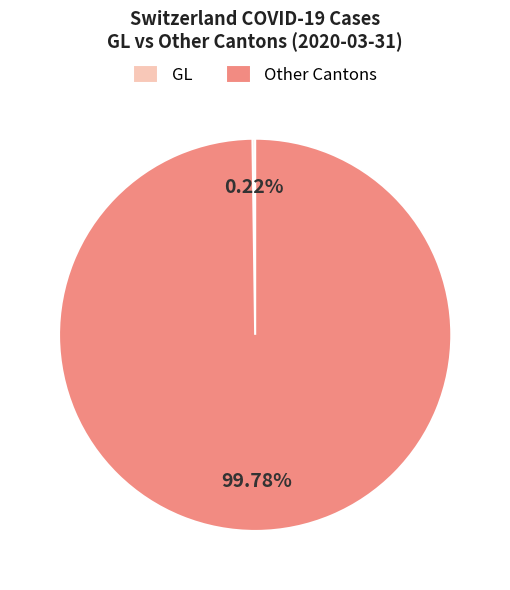

Which slice represents more than half of the pie?

Other Cantons